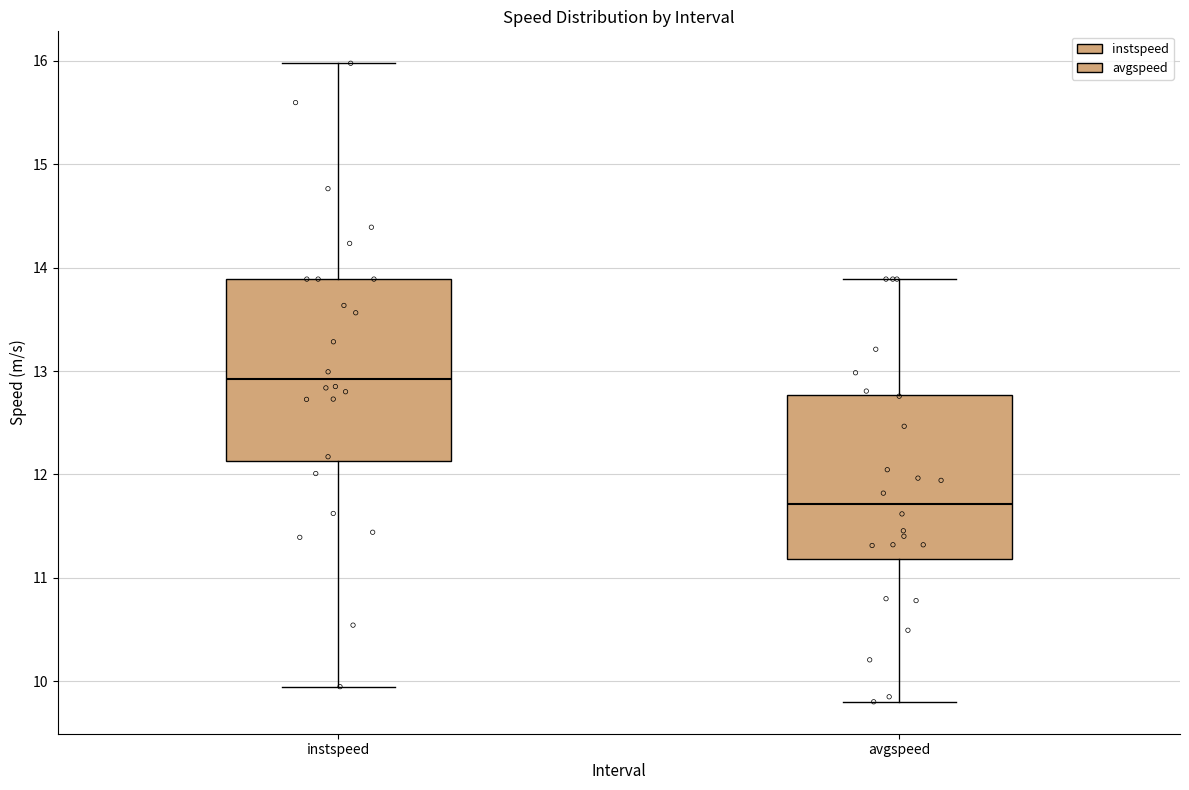

Comparing the boxes themselves (not the whiskers), which one is the tallest?

instspeed